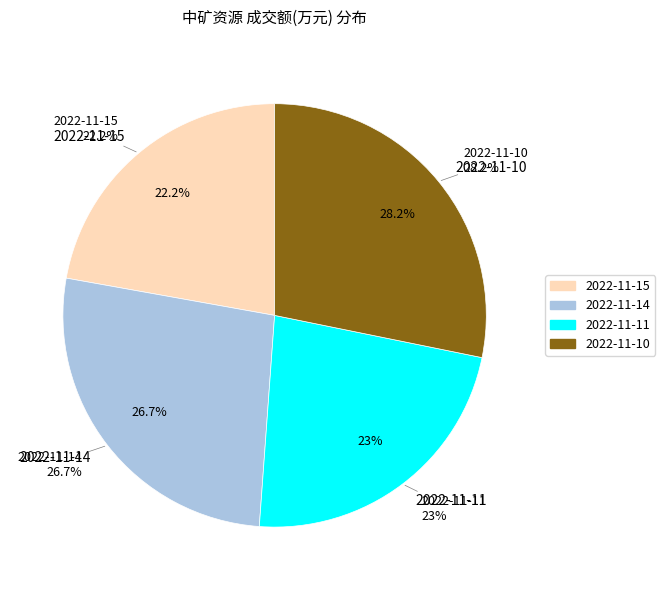

What is the change in value from 2022-11-11 to 2022-11-10?

+26324